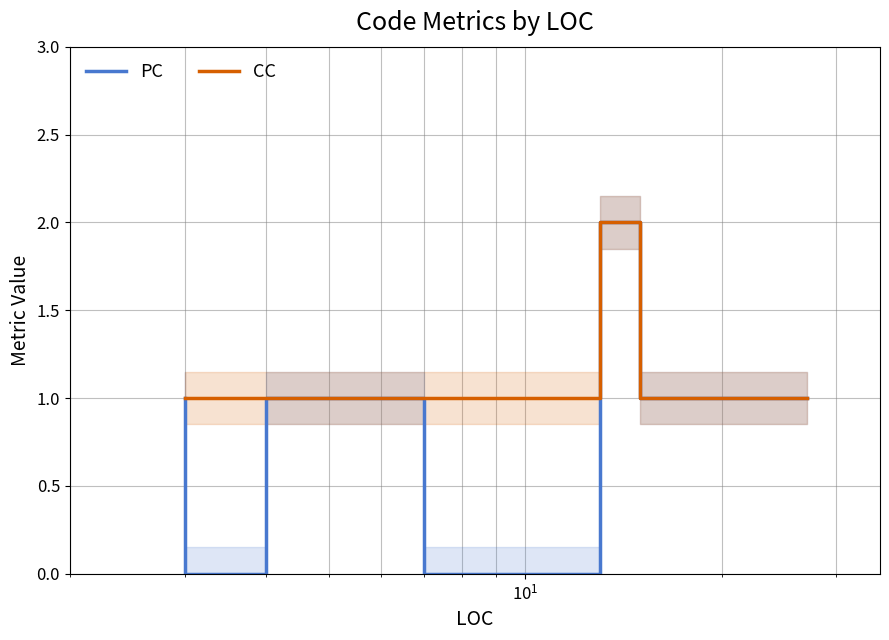

List the series in order of their overall mean, lowest first.

PC, CC